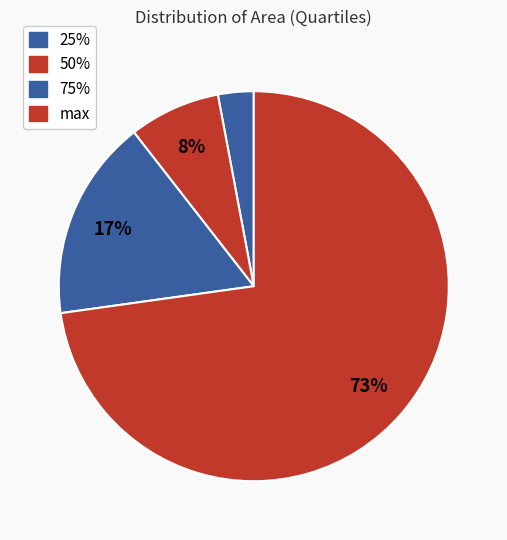

Count the number of slices in the pie.

4